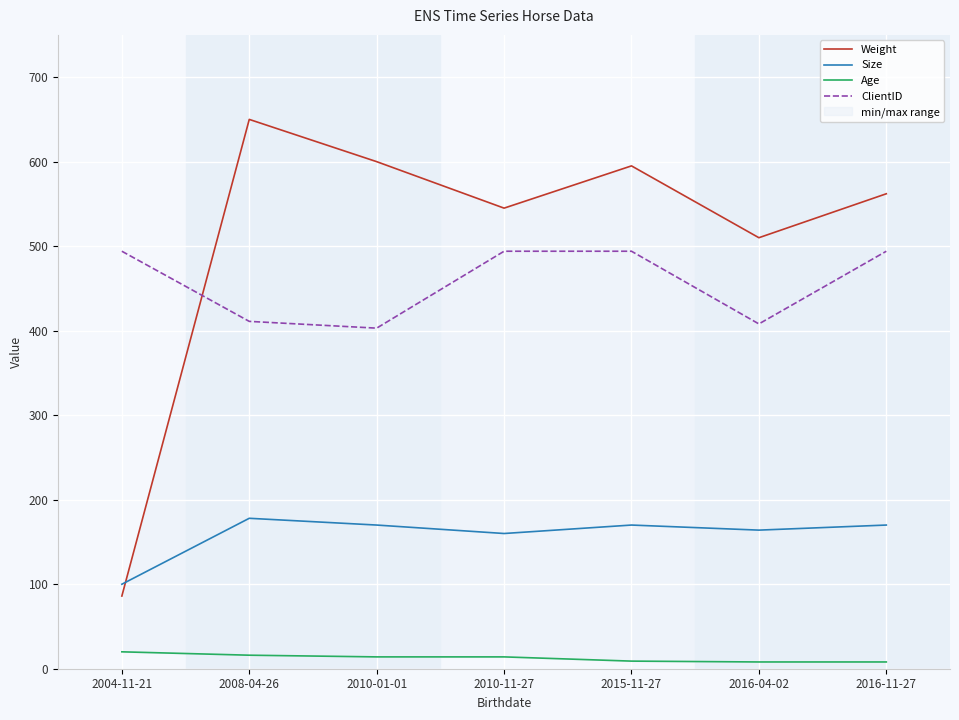

Reading left to right, what are all the values shown in this chart?

Weight: 86	650	600	545	595	510	562
Size: 100	178	170	160	170	164	170
Age: 20	16	14	14	9	8	8
ClientID: 494	411	403	494	494	408	494